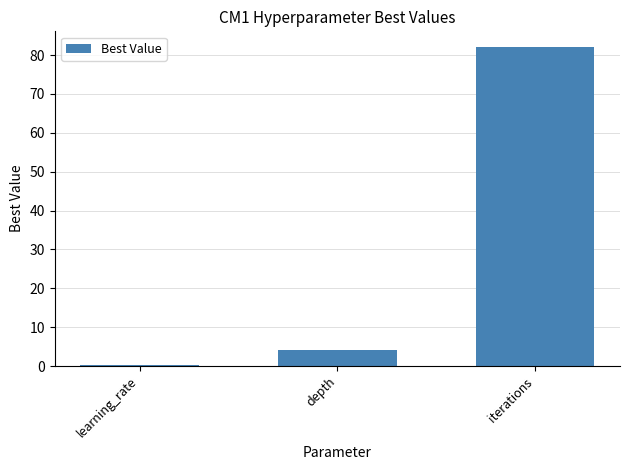

Read the value at iterations.

82.0